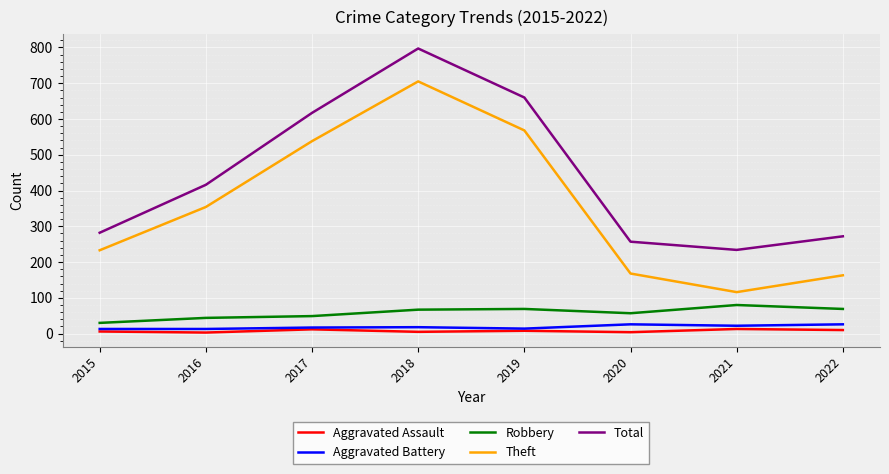

At how many categories does at least one series exceed 146?

8